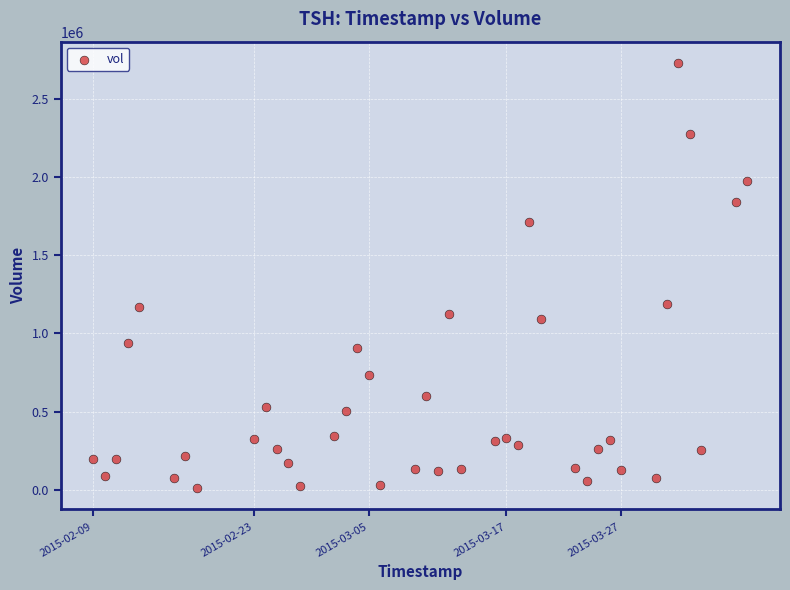

What is the range of Y values (max minus min)?

2718800